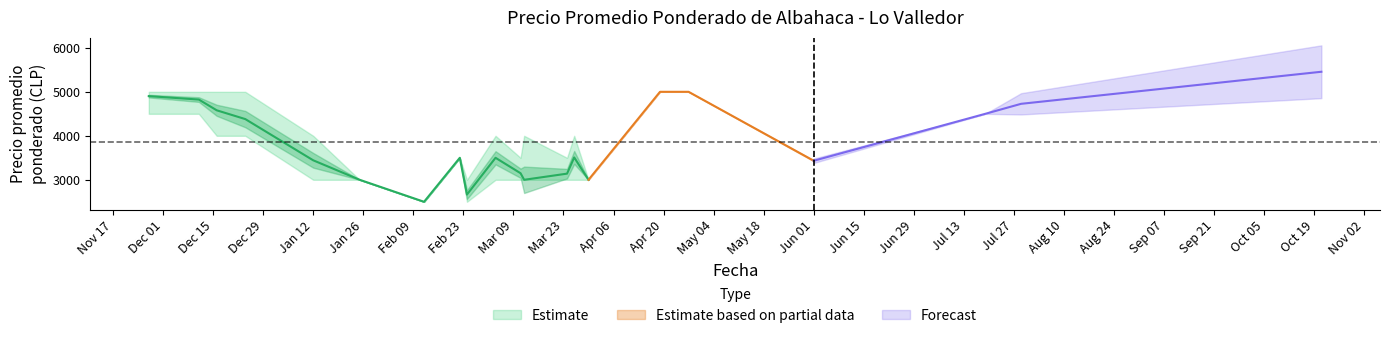

True or false: Precio minimo and Precio maximo cross at least once.

False